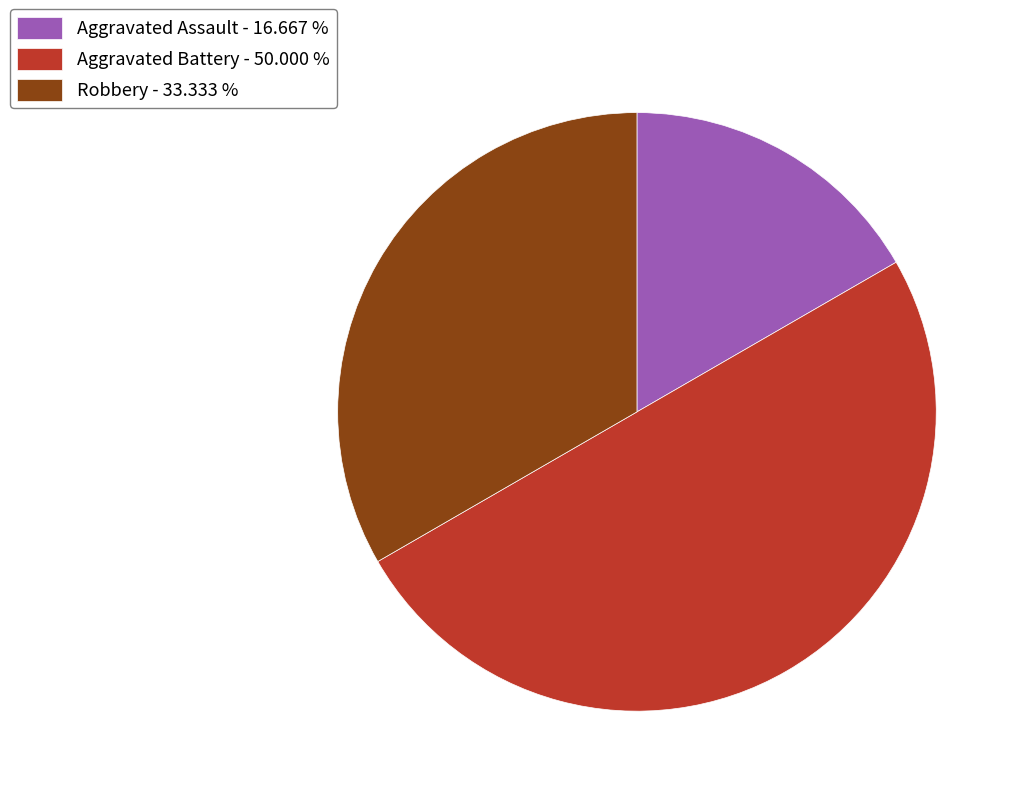

Between Aggravated Battery - 50.000 % and Robbery - 33.333 %, which is larger?

Aggravated Battery - 50.000 %